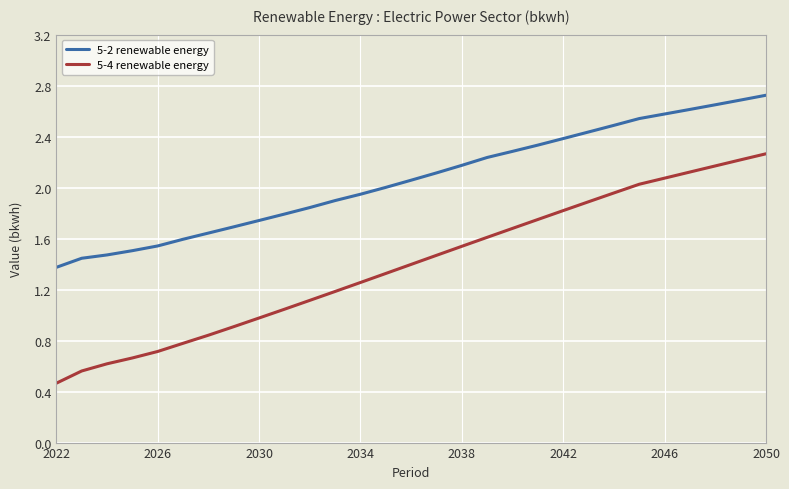

Rank the series by their maximum value, from lowest to highest.

5-4 renewable energy, 5-2 renewable energy